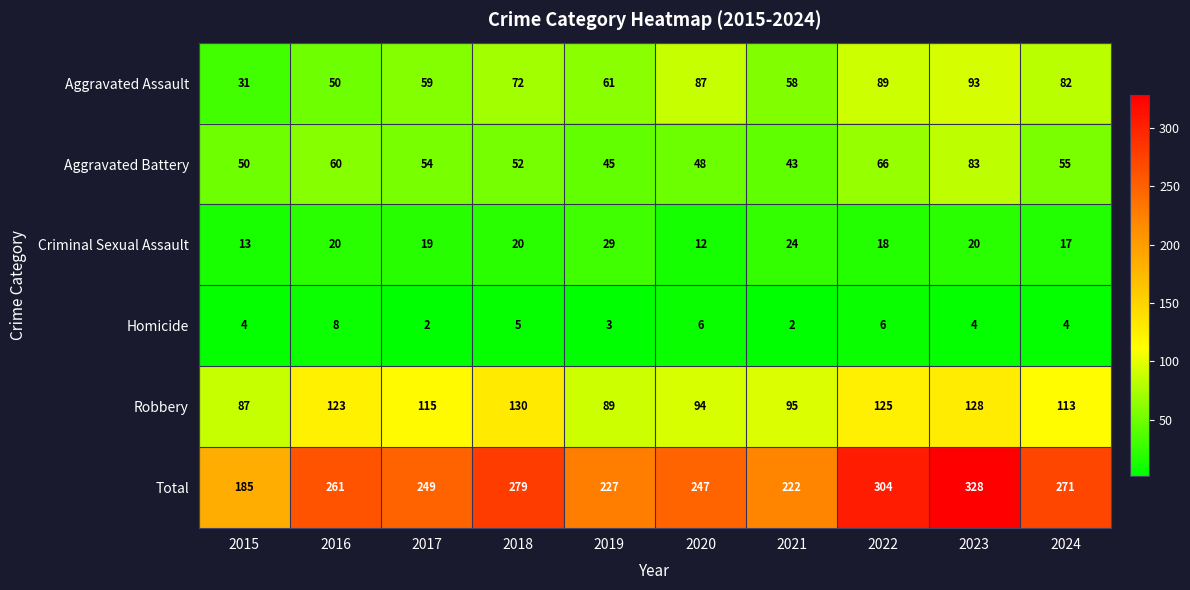

Count the number of data series in this chart.

6